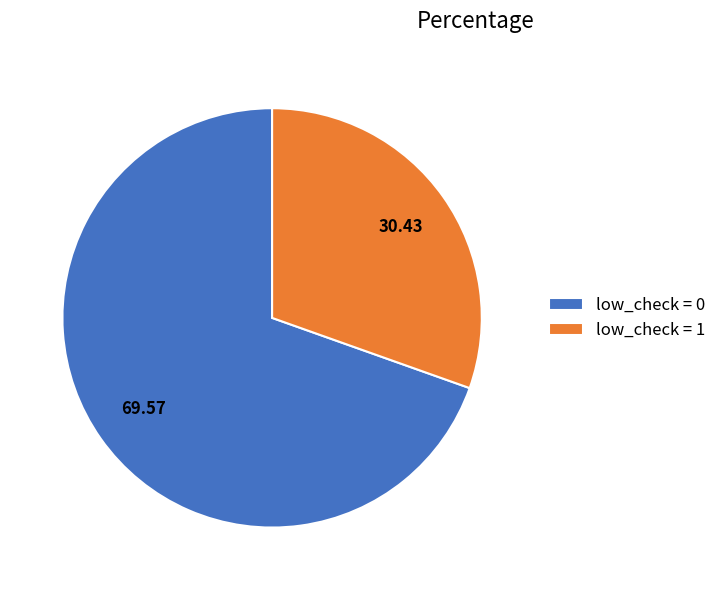

Is low_check = 0 the majority of the pie?

Yes